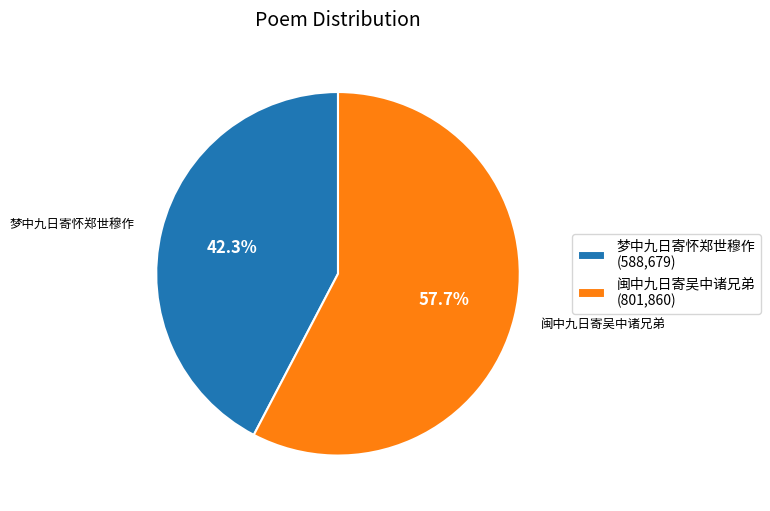

Which category has the smallest portion of the pie?

梦中九日寄怀郑世穆作